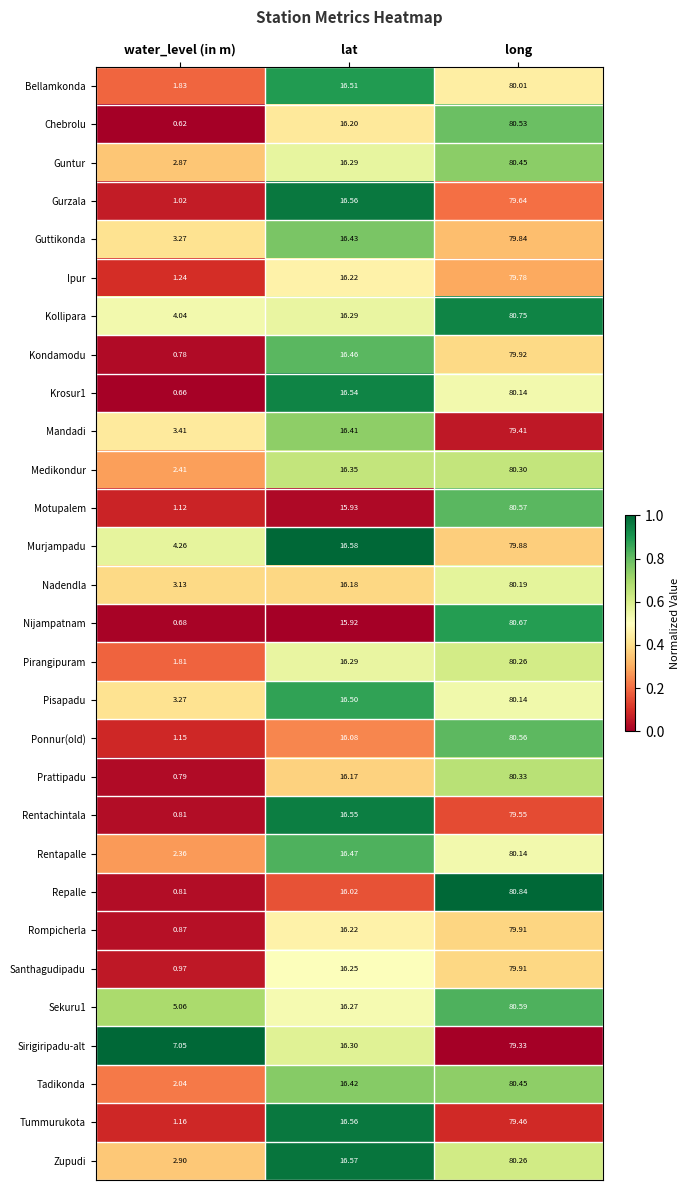

How many categories are shown in the chart?

3